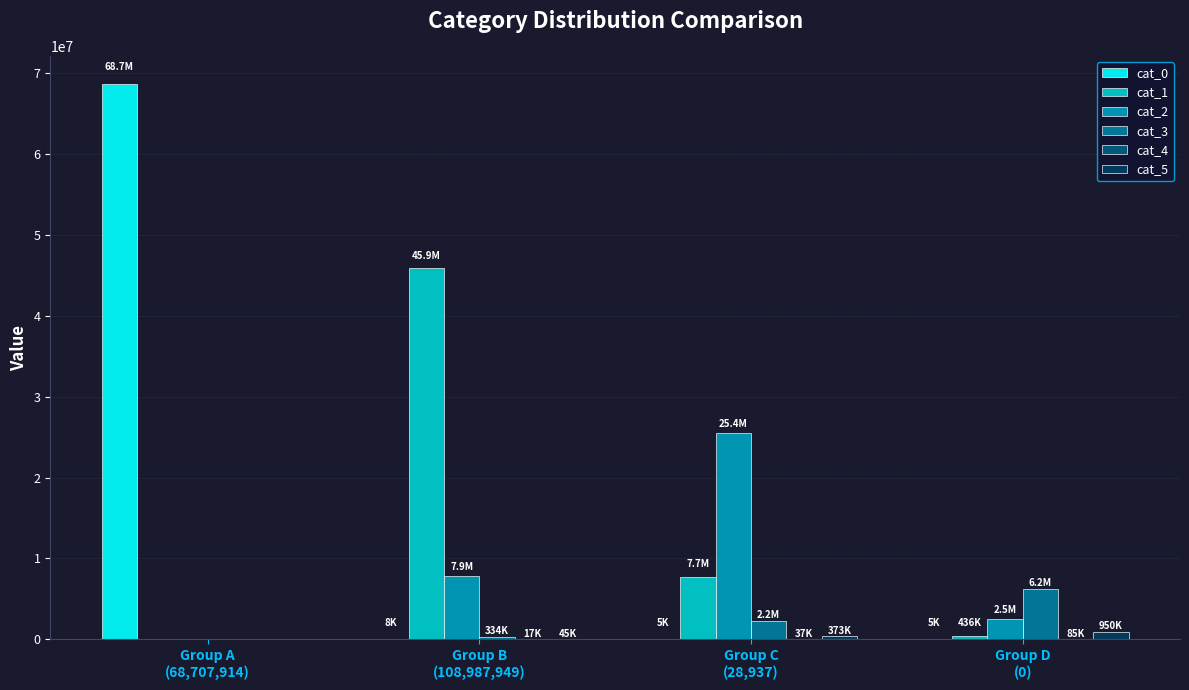

How many data points does each series have?

4